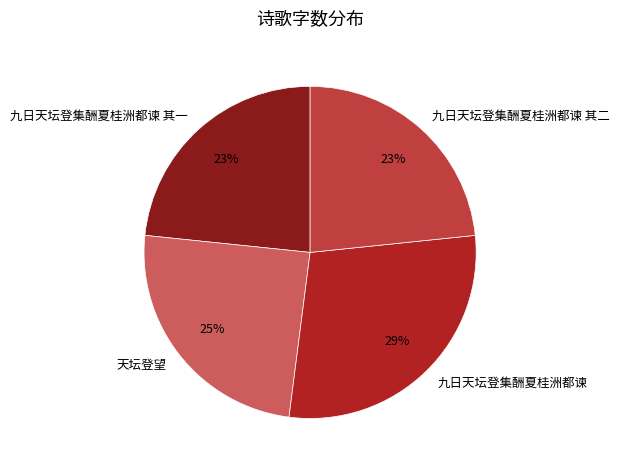

To the nearest percent, what is the combined percentage of 天坛登望 and 九日天坛登集酬夏桂洲都谏 其二?

48%